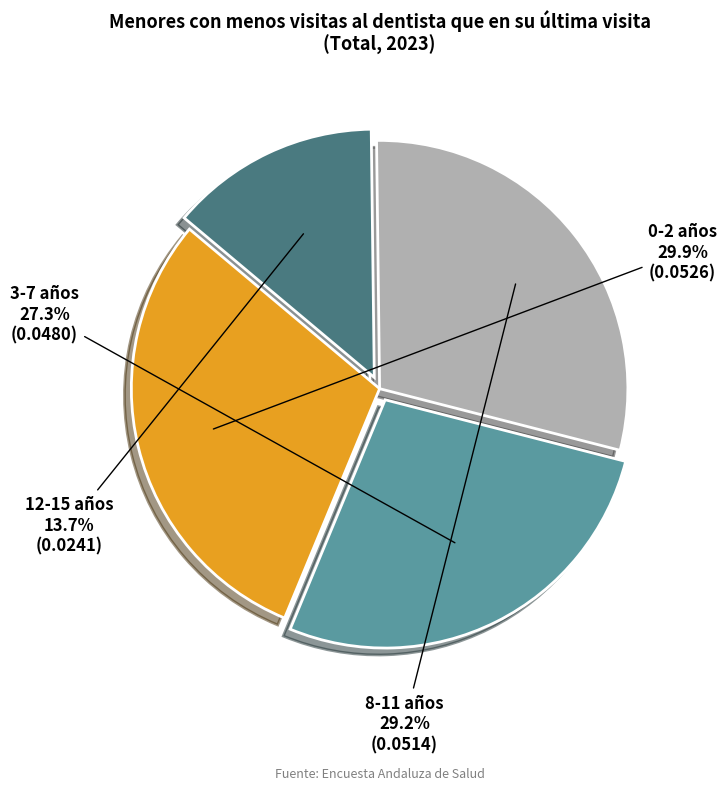

What percentage do 8-11 and 3-7 together represent?

56.4%